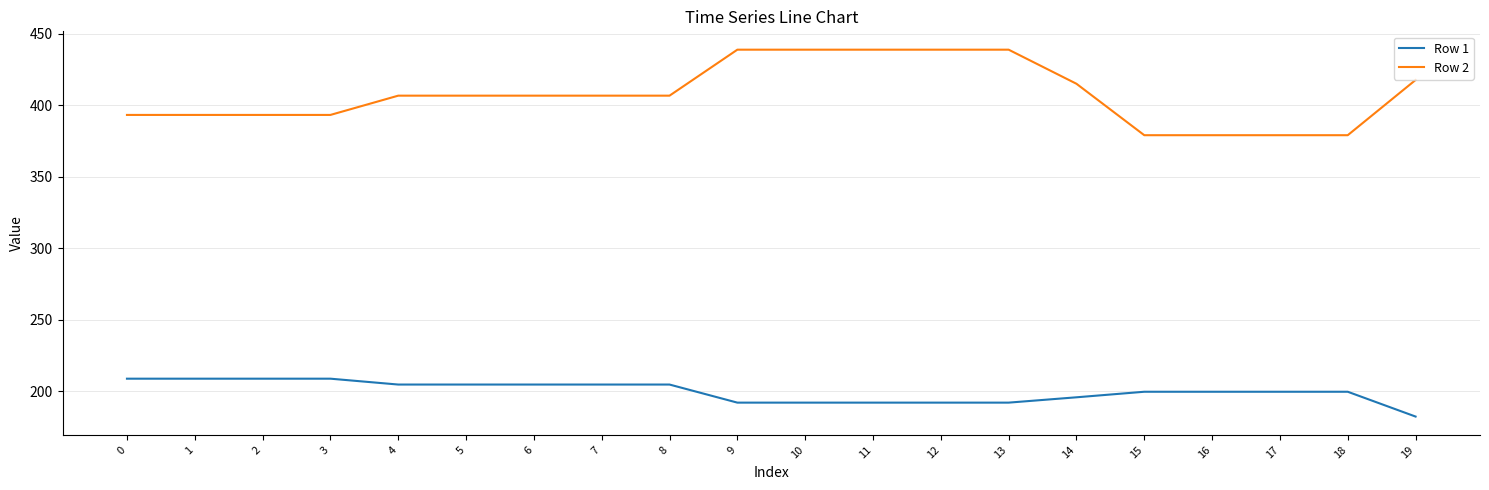

At which label does Row 2 first exceed 406?

4